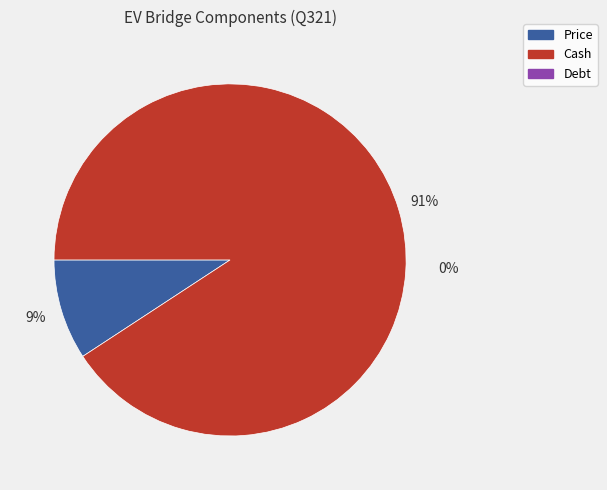

To the nearest percent, what is the average slice percentage?

33%